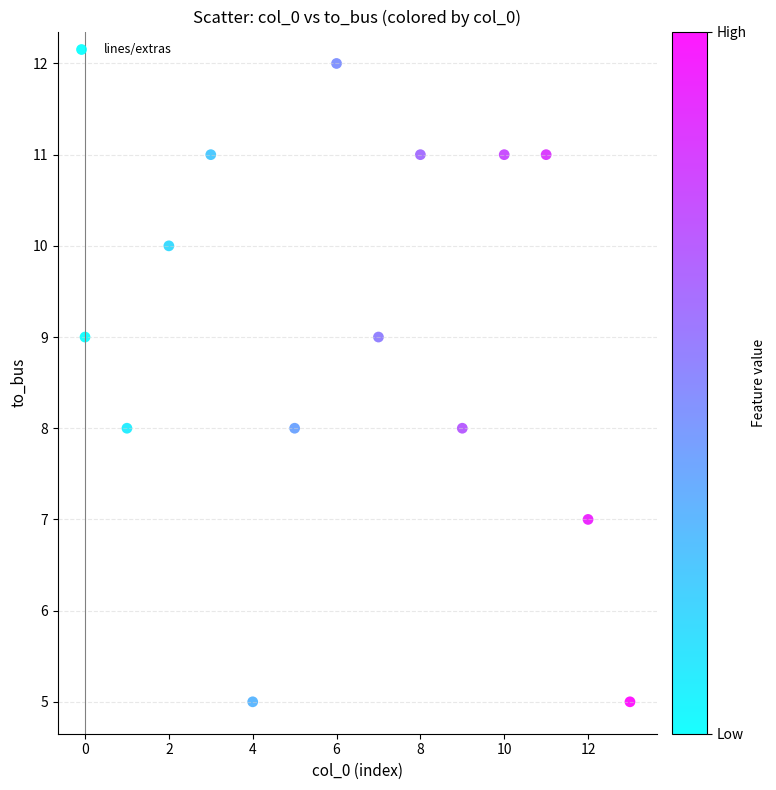

What is the range of Y values (max minus min)?

7